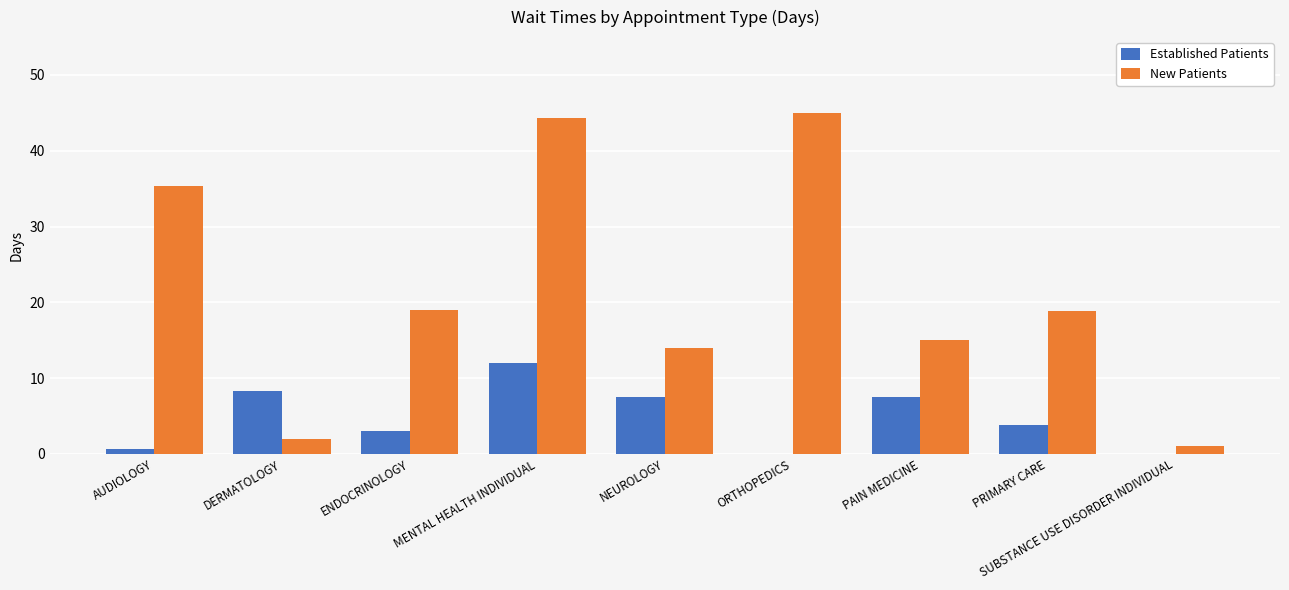

Which series changed the most between NEUROLOGY and SUBSTANCE USE DISORDER INDIVIDUAL?

New Patients